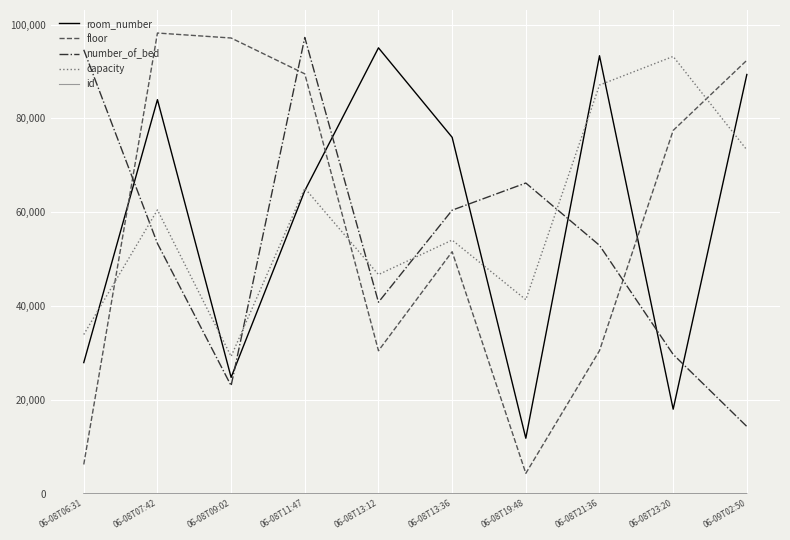

How many lines are shown in the chart?

5